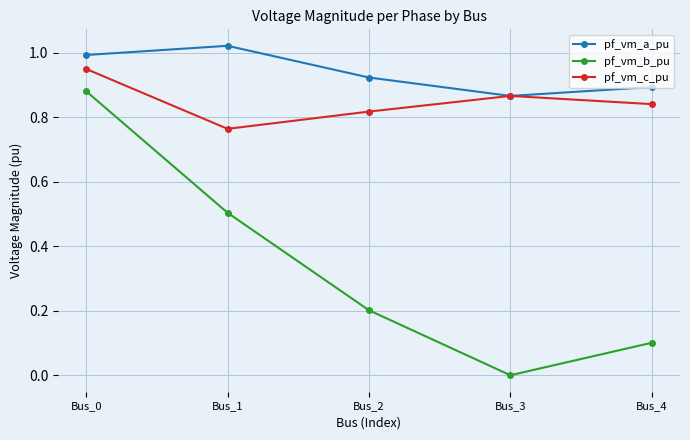

Where is the first local maximum for pf_vm_c_pu?

Bus_3